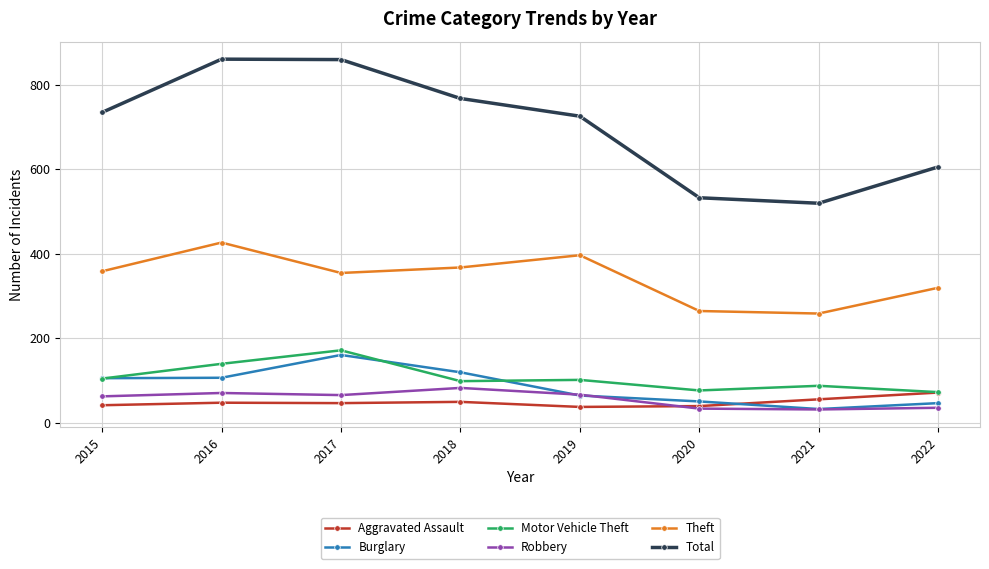

Rank the series by their maximum value, from highest to lowest.

Total, Theft, Motor Vehicle Theft, Burglary, Robbery, Aggravated Assault